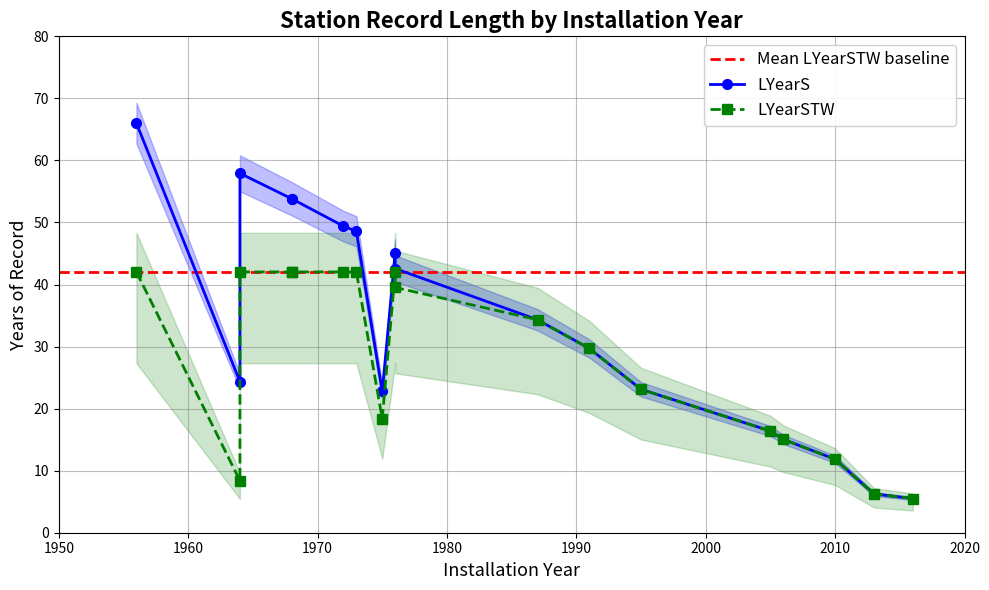

The value of LYearS at 1976 is 45.1. True or false?

True